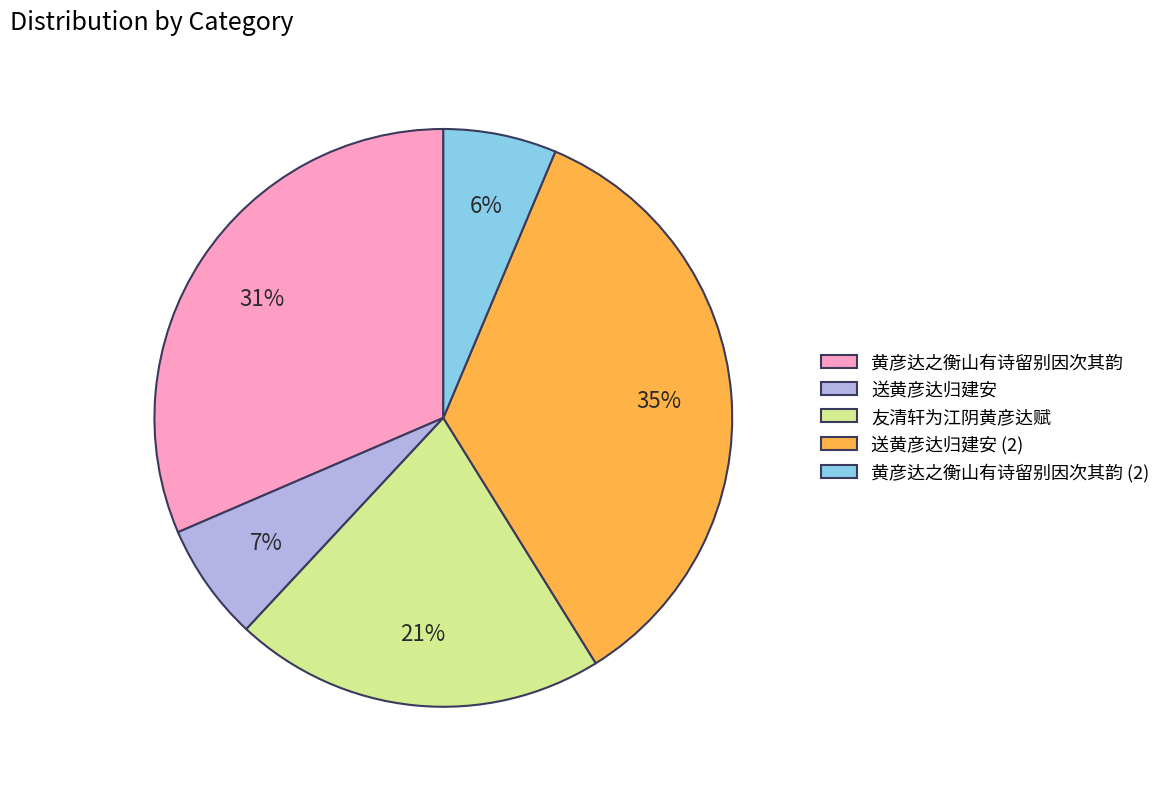

What percentage is the 黄彦达之衡山有诗留别因次其韵 slice, to the nearest percent?

31%